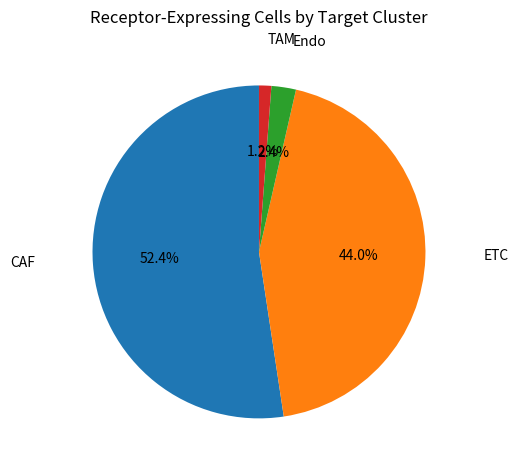

Does any single category account for the majority?

Yes